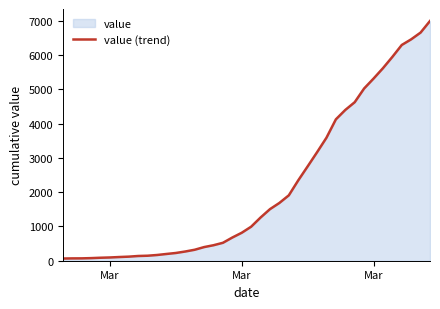

How many lines are shown in the chart?

1